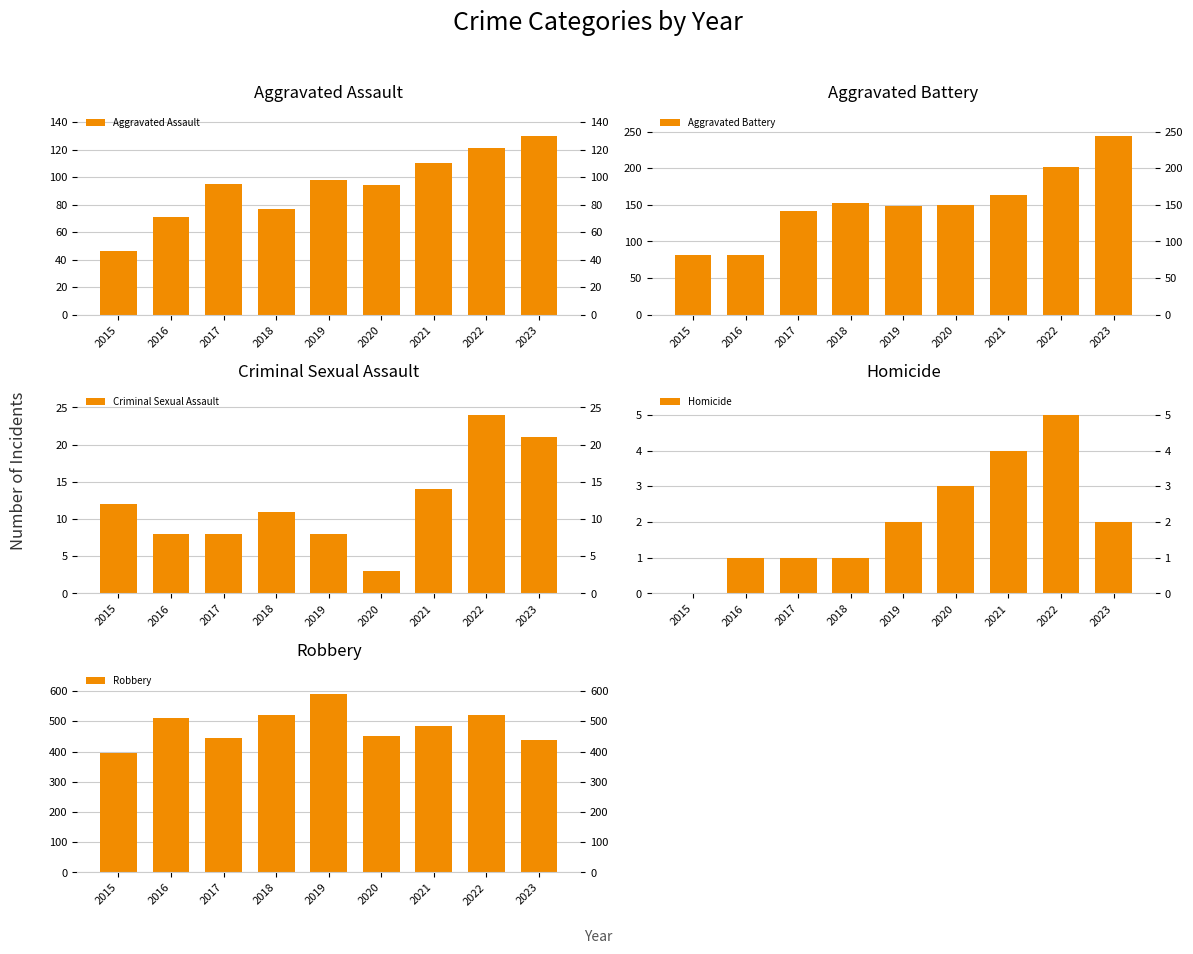

What are all the series names shown in the legend?

Aggravated Assault, Aggravated Battery, Criminal Sexual Assault, Homicide, Robbery